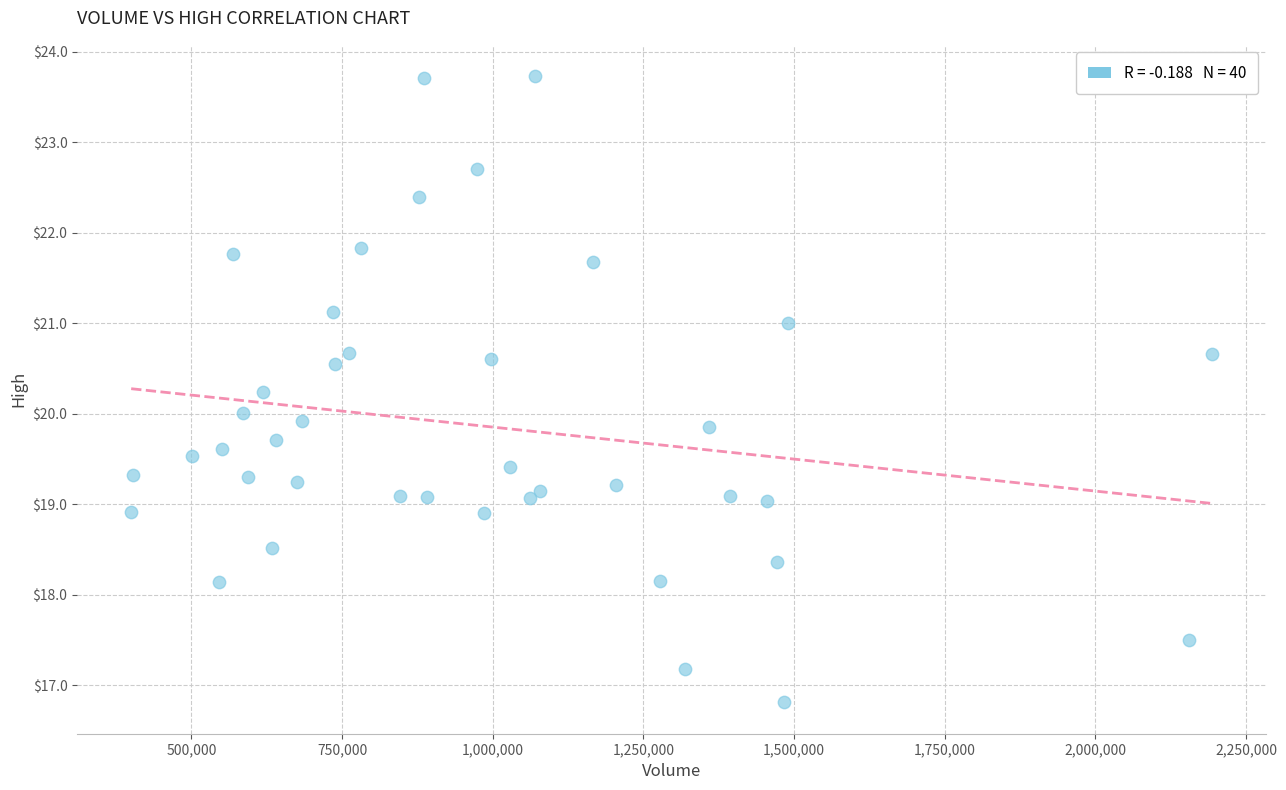

What is the range of X values (max minus min)?

1793300.0